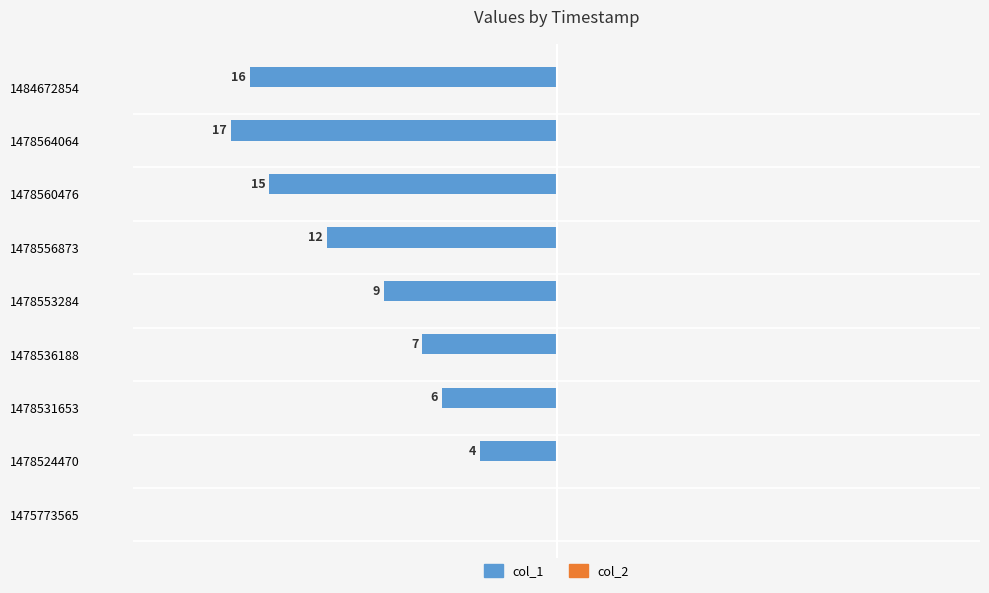

Are the bars horizontal?

Yes